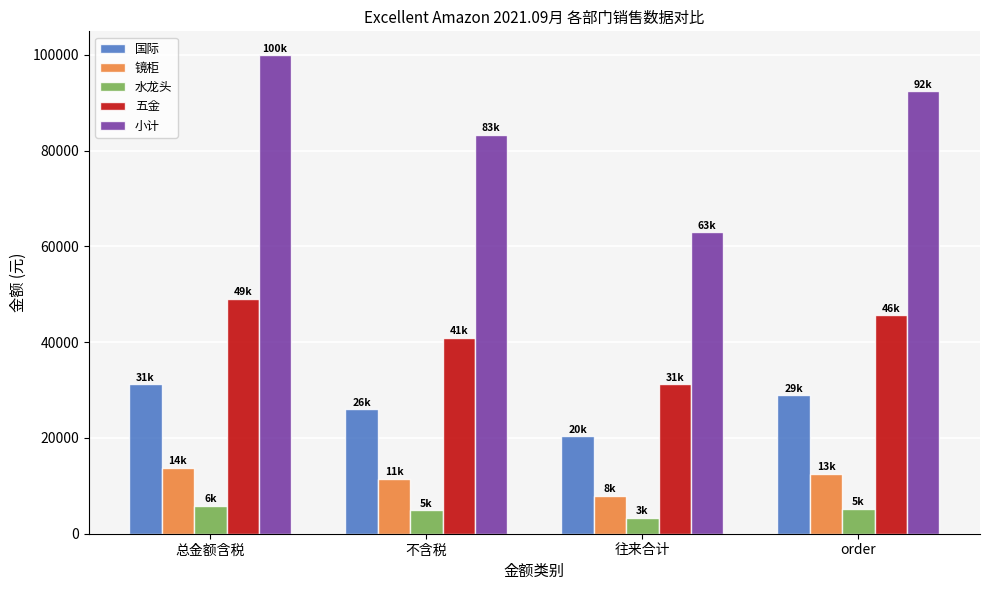

What is the highest value of the 小计 series?

99911.0